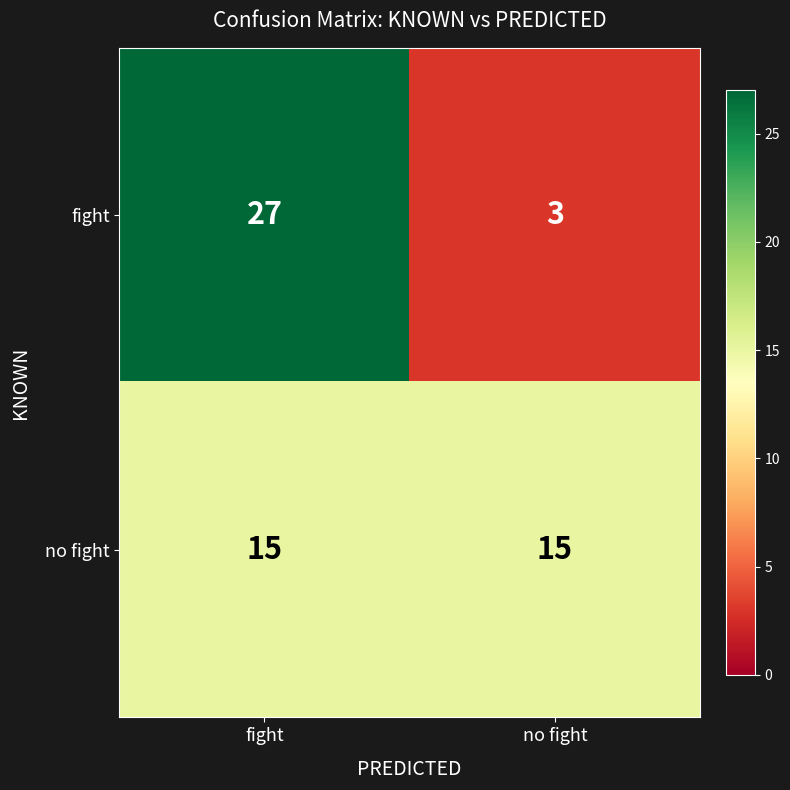

Which series has the widest spread of values?

fight